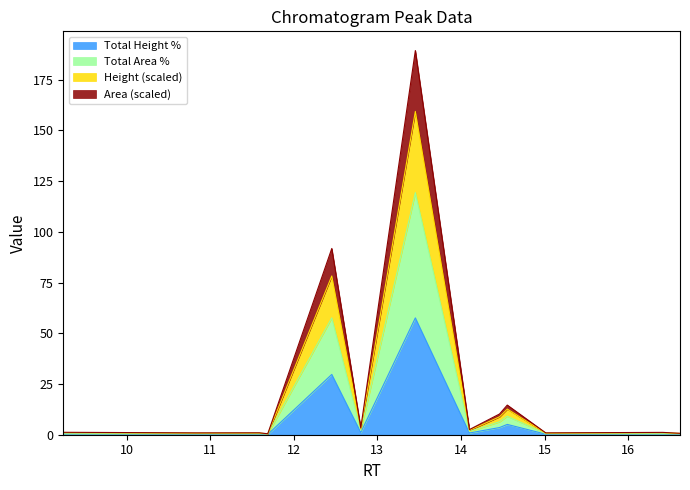

Count the number of categories in the chart.

13